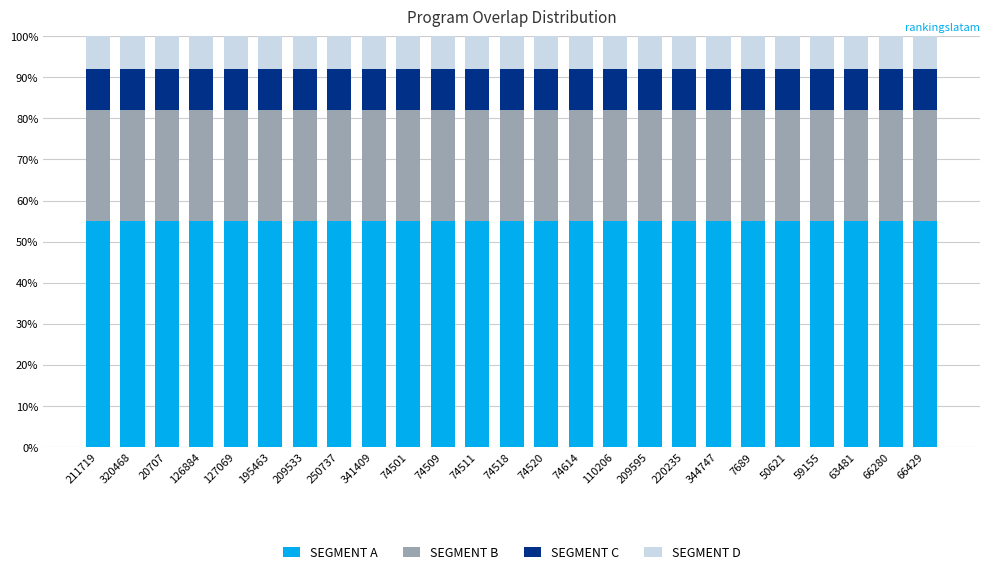

What is the lowest value of the SEGMENT A series?

55.0